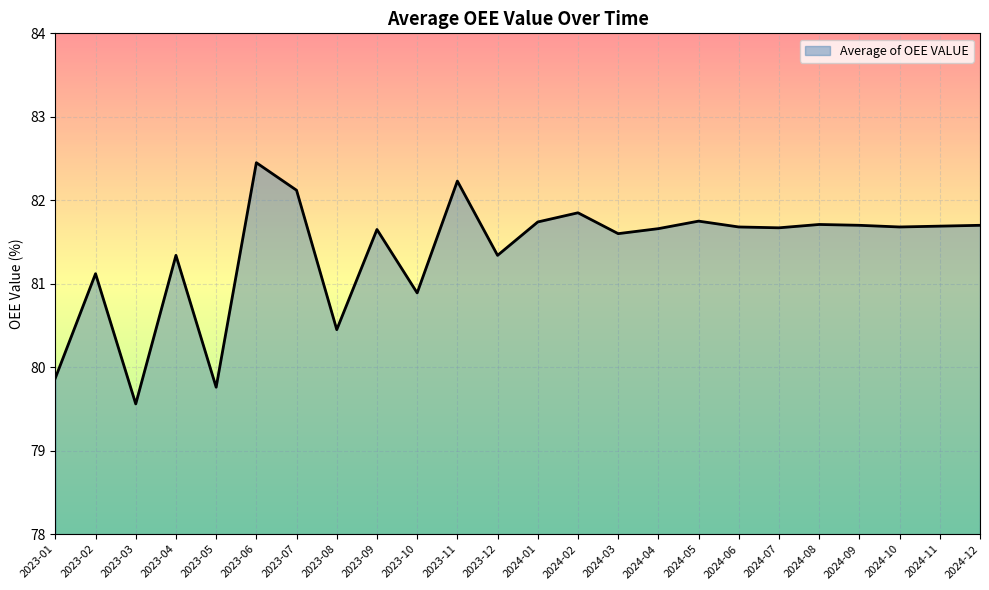

What is the ratio of the value at 2023-10 to the value at 2024-02?

1.0